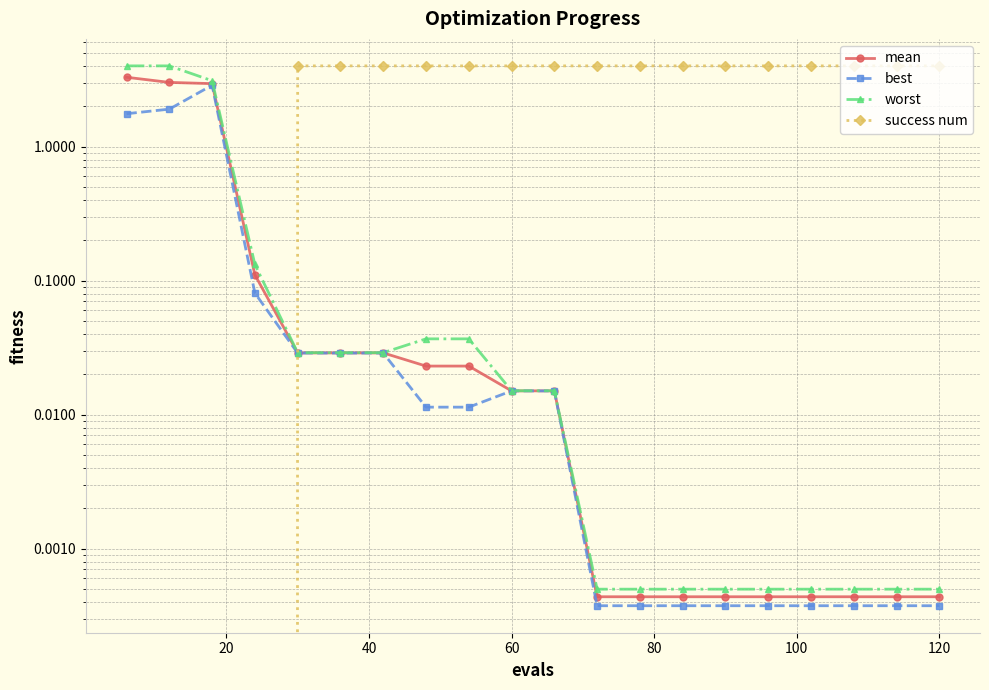

At how many categories does at least one series exceed 1?

19